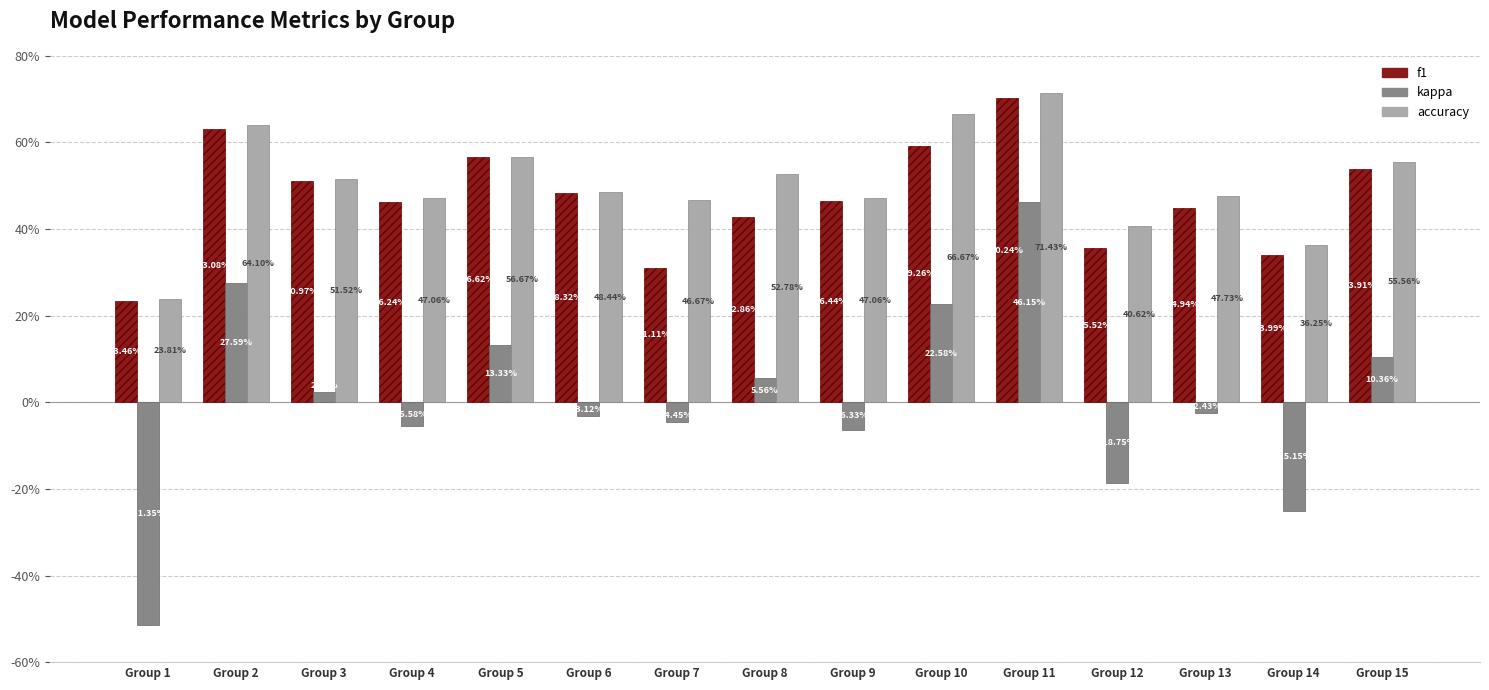

What is the greatest value displayed?

0.7